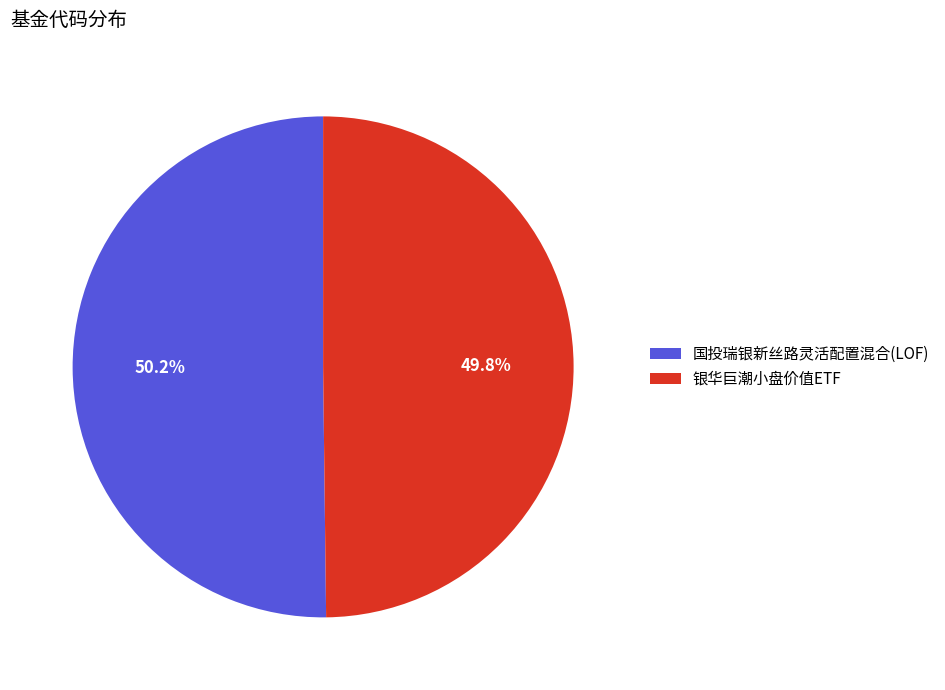

Count the number of slices in the pie.

2